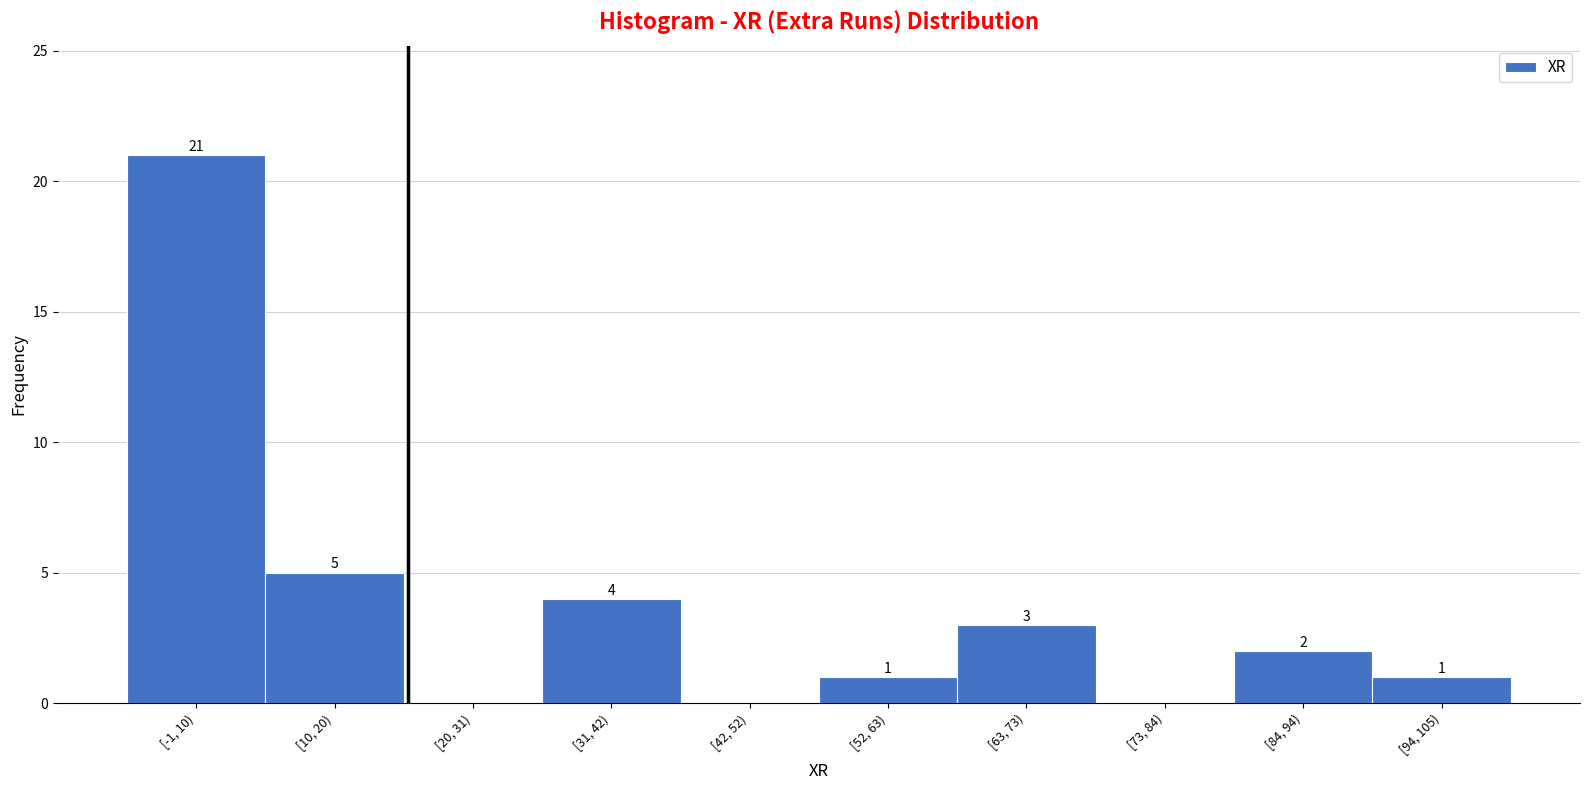

Reading right to left, what are all the values shown in this chart?

[94, 105)=1	[84, 94)=2	[73, 84)=0	[63, 73)=3	[52, 63)=1	[42, 52)=0	[31, 42)=4	[20, 31)=0	[10, 20)=5	[-1, 10)=21